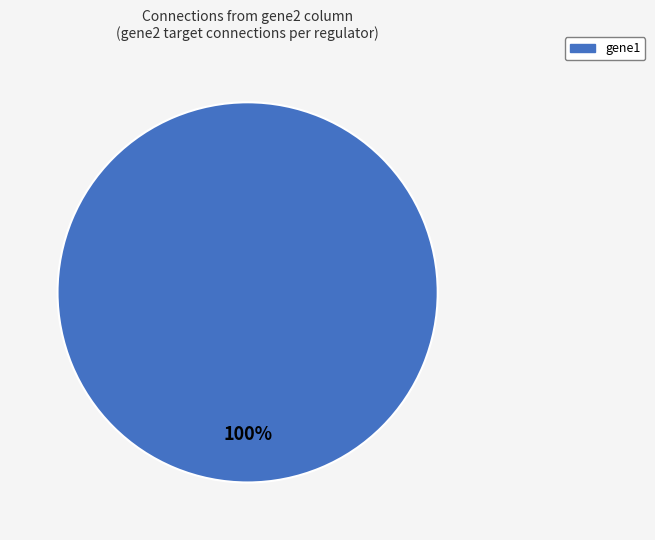

The gene1 slice represents 100% of the pie. True or false?

True